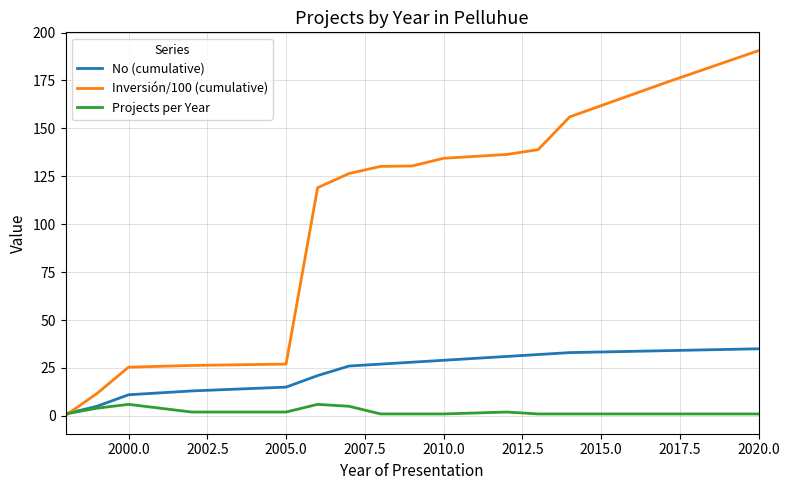

Rank the series by their average value, from lowest to highest.

Projects per Year, No (cumulative), Inversión/100 (cumulative)